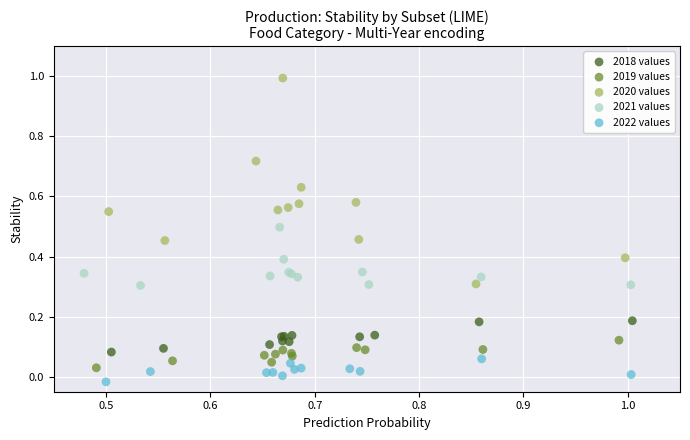

Which series reaches the maximum Y coordinate?

2020 values